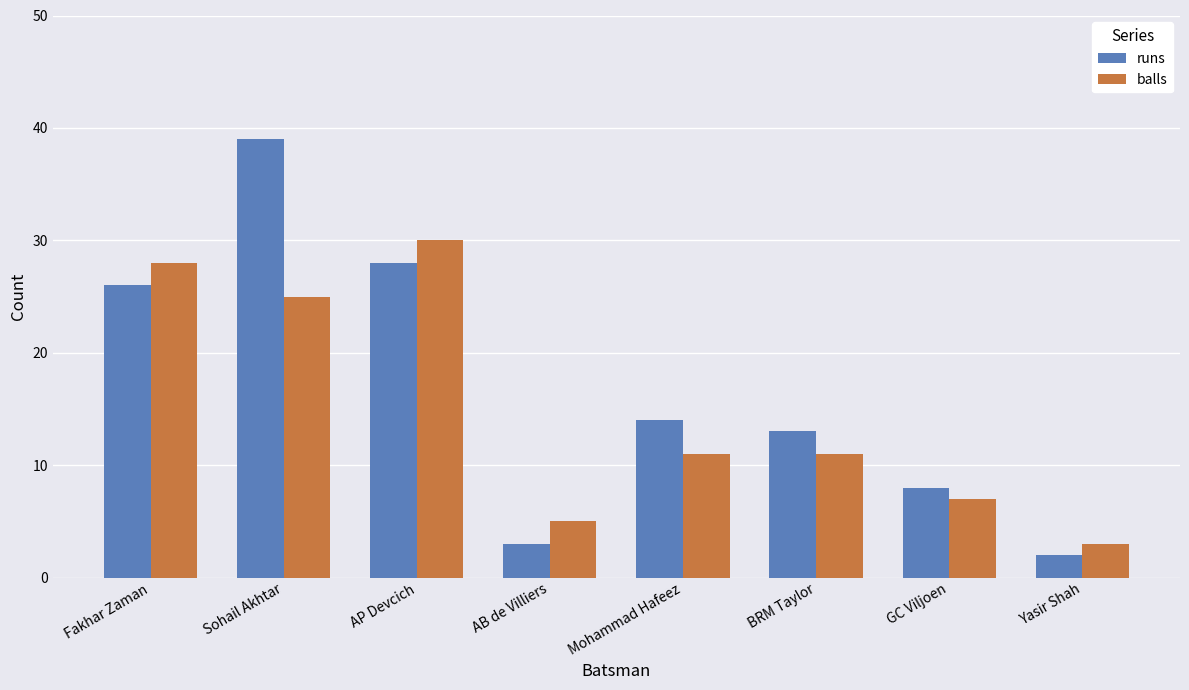

The value of runs at AP Devcich is 19. True or false?

False